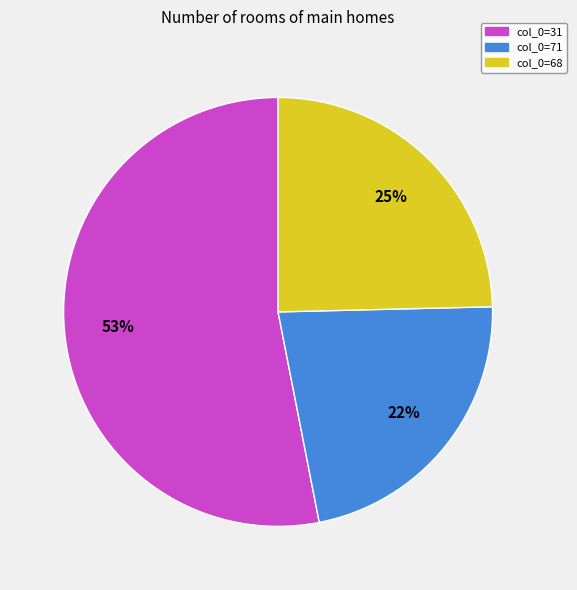

What percentage is the col_0=71 slice, to the nearest percent?

22%